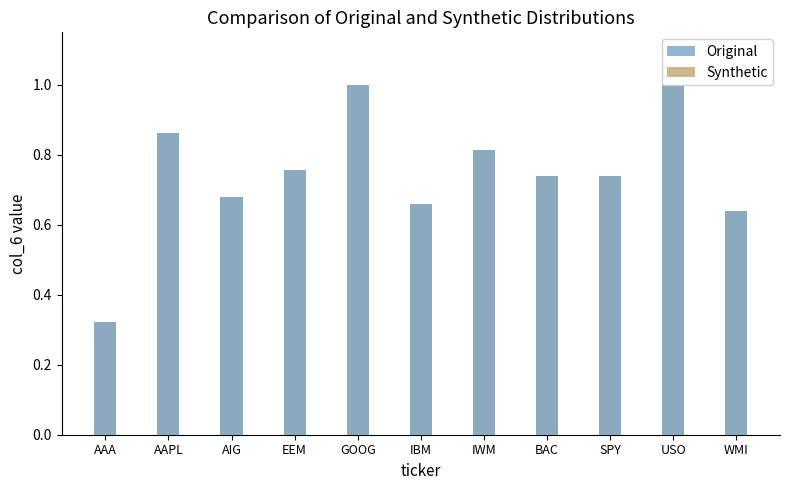

What is the value of the Synthetic bar at the 10th from the left?

1.0